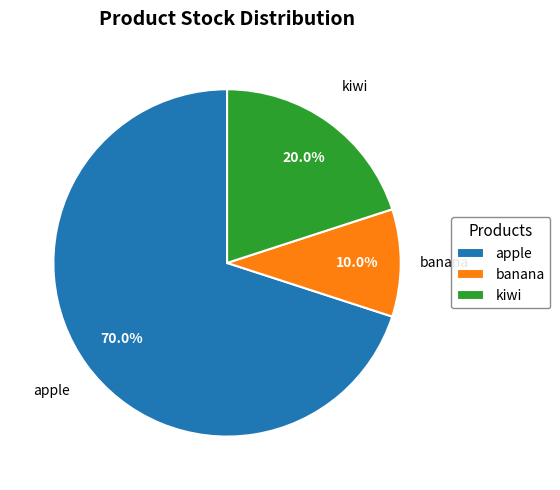

What is the smallest slice in the pie chart?

banana